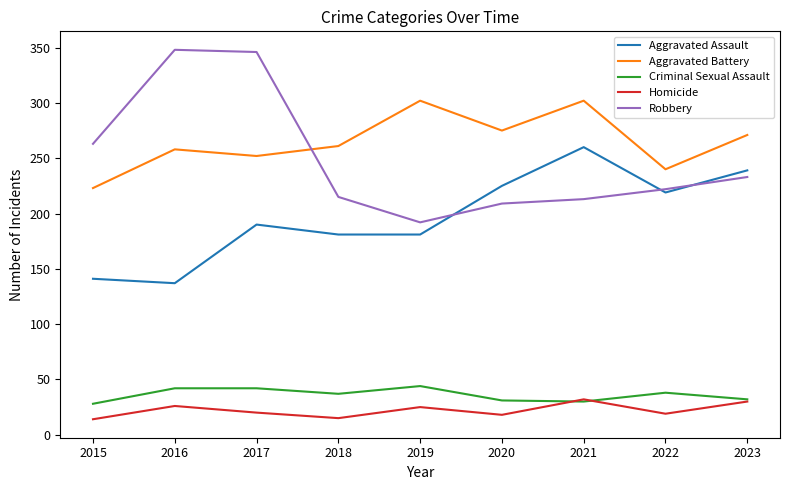

Which series has the largest total across all categories?

Aggravated Battery